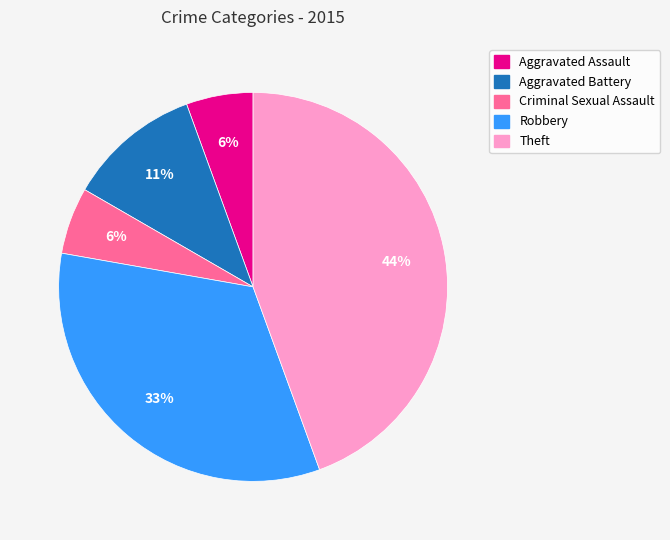

Does Aggravated Assault account for over 50% of the chart?

No